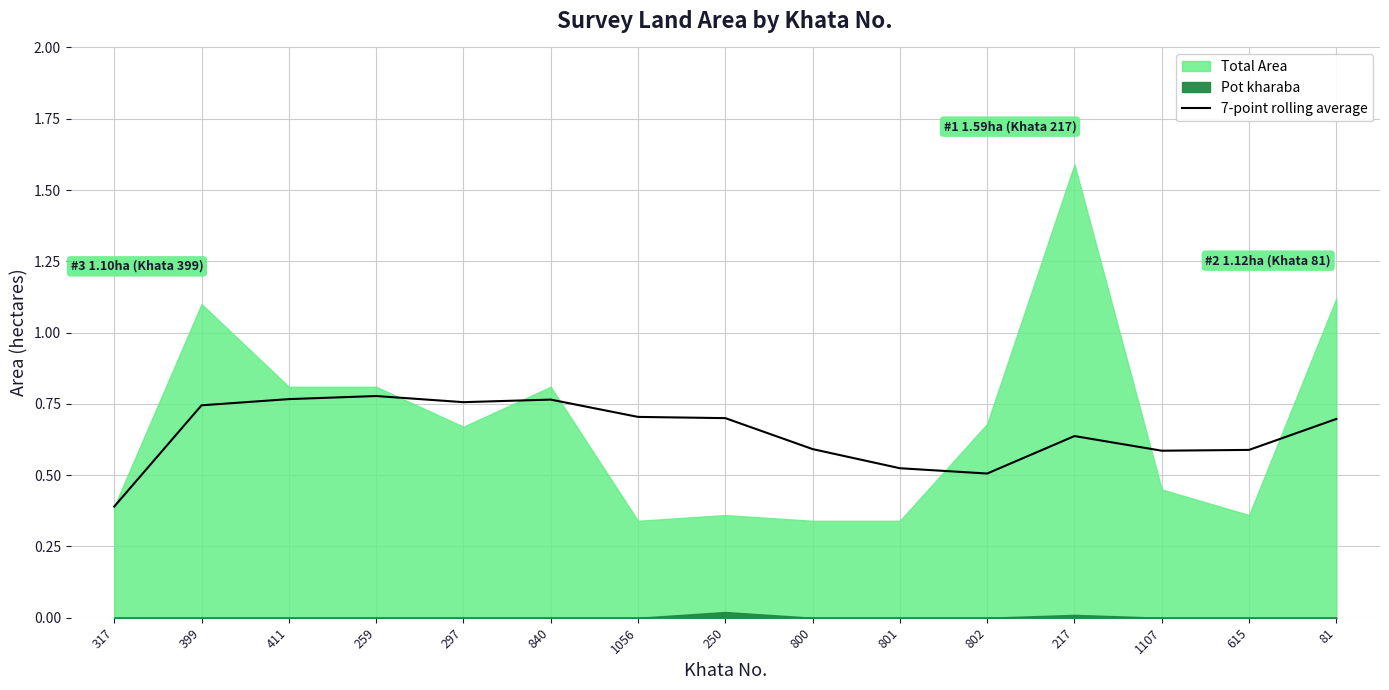

The chart shows a value of 0.6 at 800. True or false?

True